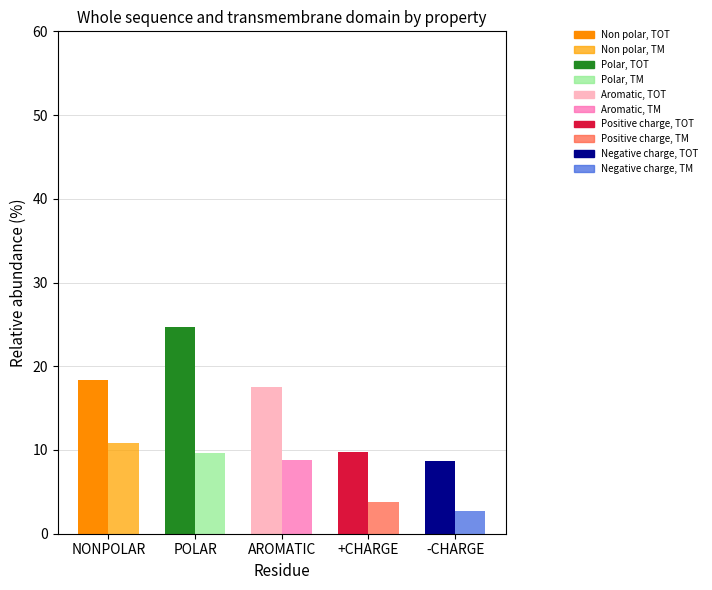

At which category does the chart reach its minimum across all series?

-CHARGE